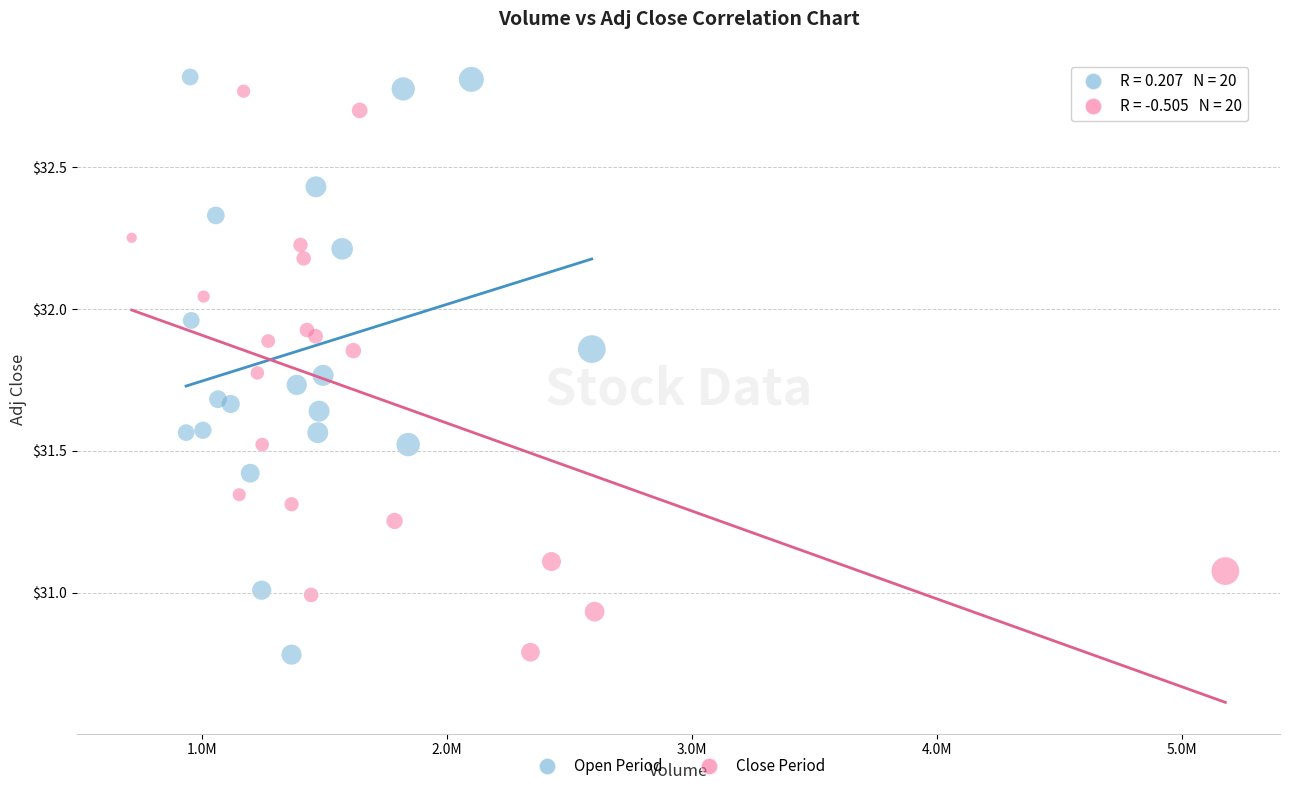

Which series has the largest Y range (max minus min)?

Open Period